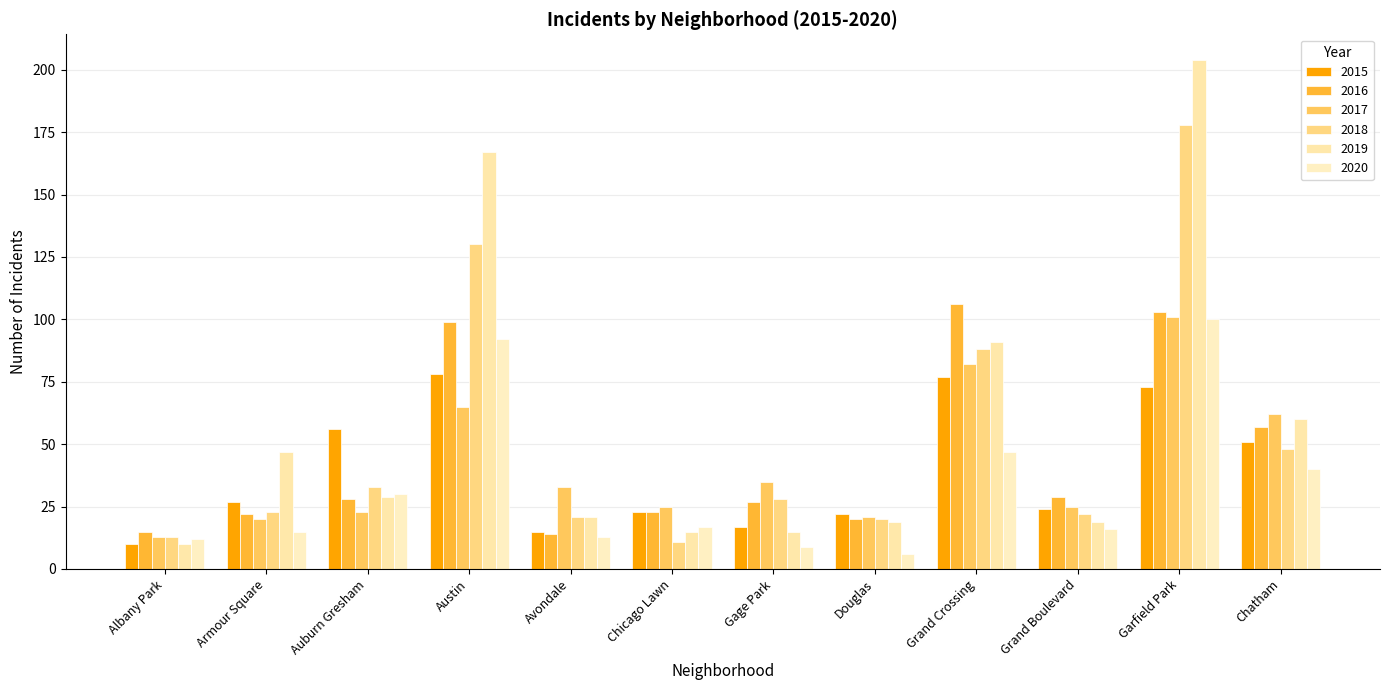

Reading left to right, transcribe all the data shown in this chart.

2015: Albany Park=10	Armour Square=27	Auburn Gresham=56	Austin=78	Avondale=15	Chicago Lawn=23	Gage Park=17	Douglas=22	Grand Crossing=77	Grand Boulevard=24	Garfield Park=73	Chatham=51
2016: Albany Park=15	Armour Square=22	Auburn Gresham=28	Austin=99	Avondale=14	Chicago Lawn=23	Gage Park=27	Douglas=20	Grand Crossing=106	Grand Boulevard=29	Garfield Park=103	Chatham=57
2017: Albany Park=13	Armour Square=20	Auburn Gresham=23	Austin=65	Avondale=33	Chicago Lawn=25	Gage Park=35	Douglas=21	Grand Crossing=82	Grand Boulevard=25	Garfield Park=101	Chatham=62
2018: Albany Park=13	Armour Square=23	Auburn Gresham=33	Austin=130	Avondale=21	Chicago Lawn=11	Gage Park=28	Douglas=20	Grand Crossing=88	Grand Boulevard=22	Garfield Park=178	Chatham=48
2019: Albany Park=10	Armour Square=47	Auburn Gresham=29	Austin=167	Avondale=21	Chicago Lawn=15	Gage Park=15	Douglas=19	Grand Crossing=91	Grand Boulevard=19	Garfield Park=204	Chatham=60
2020: Albany Park=12	Armour Square=15	Auburn Gresham=30	Austin=92	Avondale=13	Chicago Lawn=17	Gage Park=9	Douglas=6	Grand Crossing=47	Grand Boulevard=16	Garfield Park=100	Chatham=40